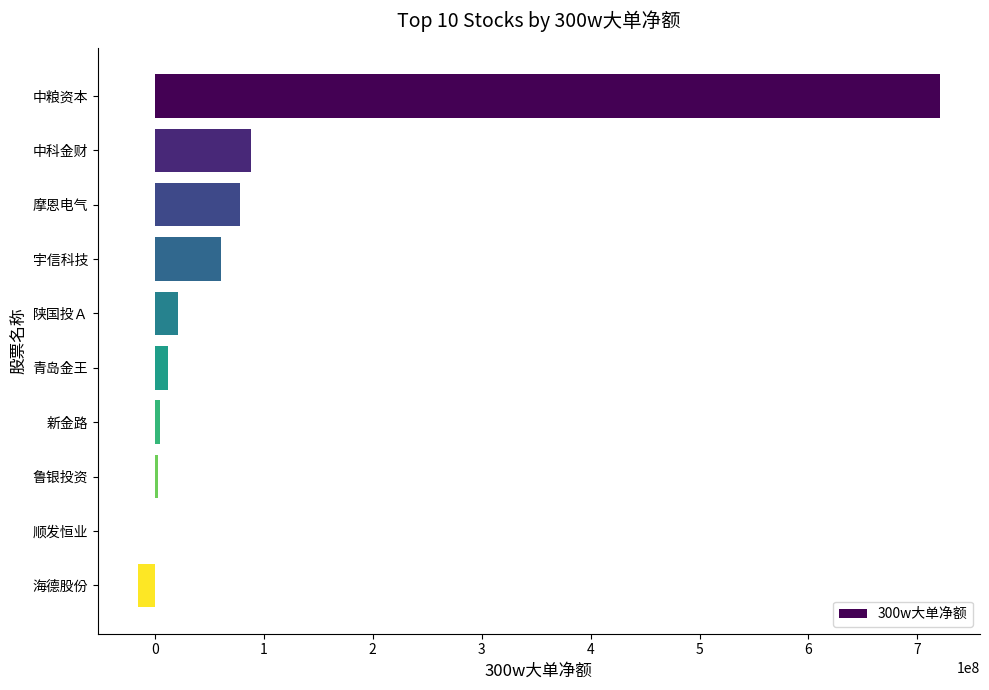

What is the sum of all values?

972831286